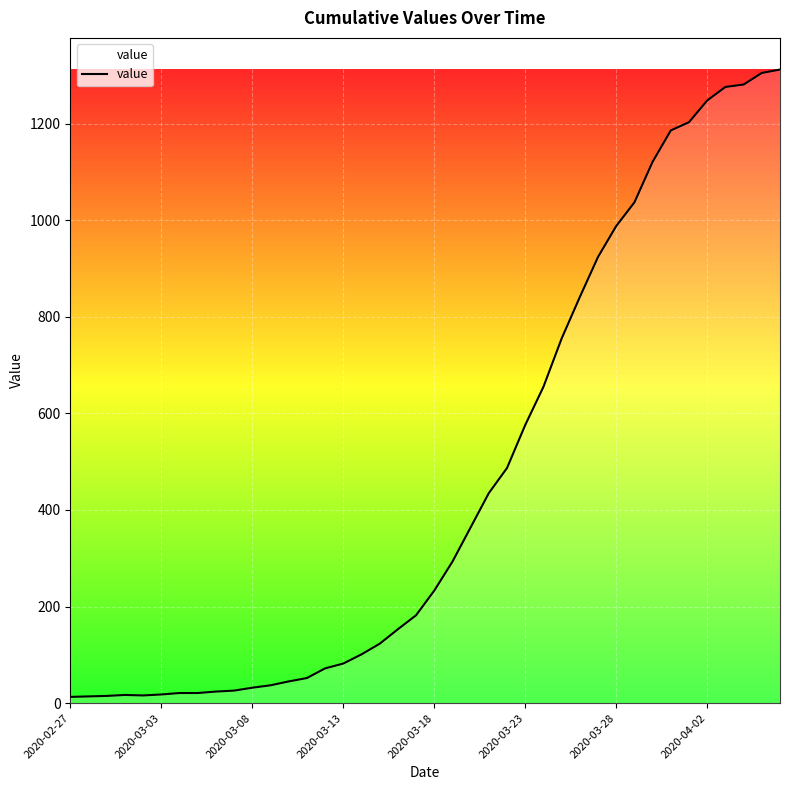

What is the difference between the maximum and minimum values?

1299